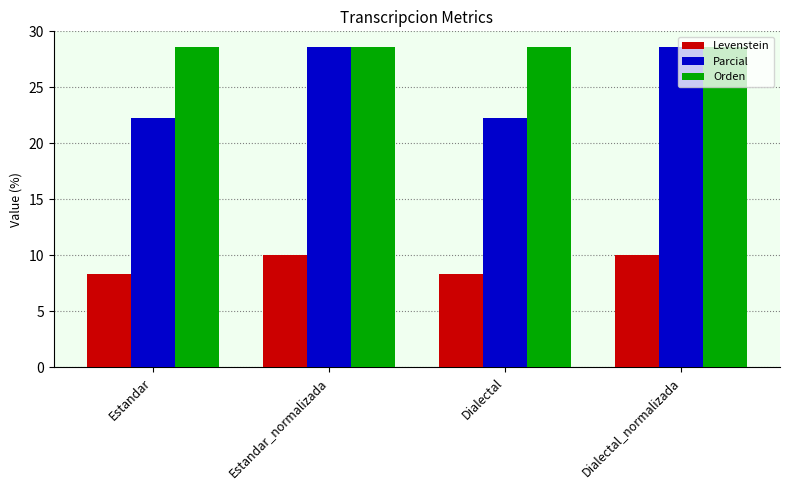

How many data points does each series have?

4